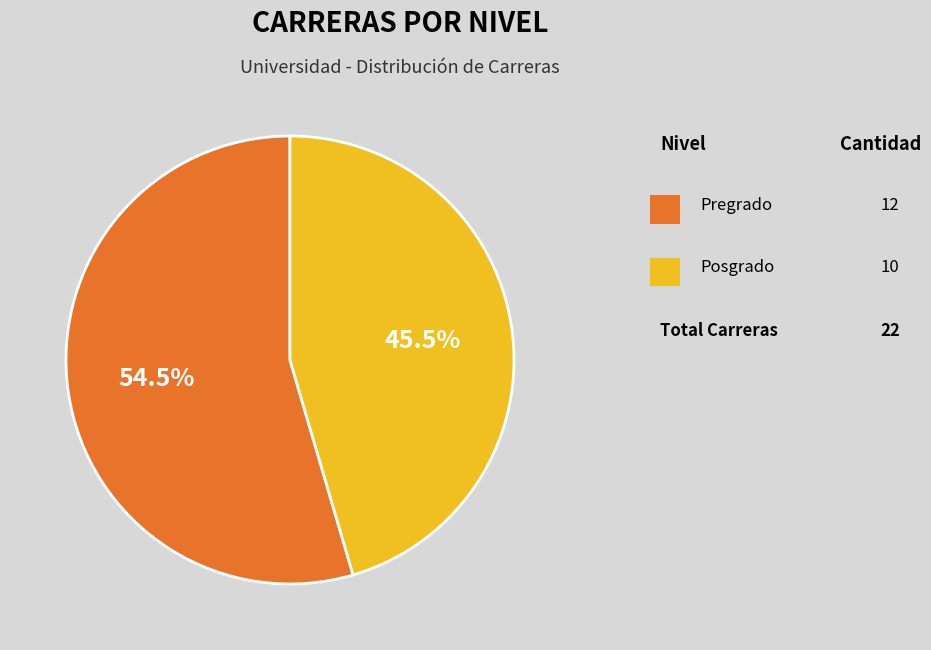

Is there a majority slice in this chart?

Yes